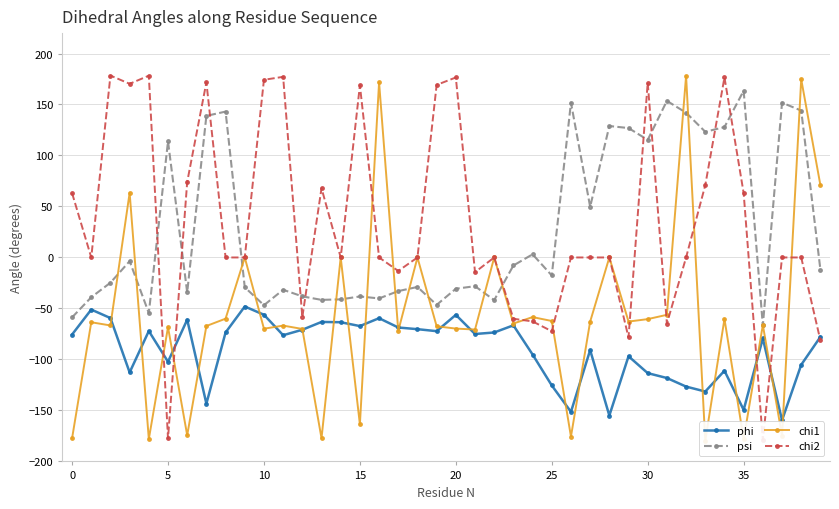

The psi series shows -9.0 at 20. True or false?

False